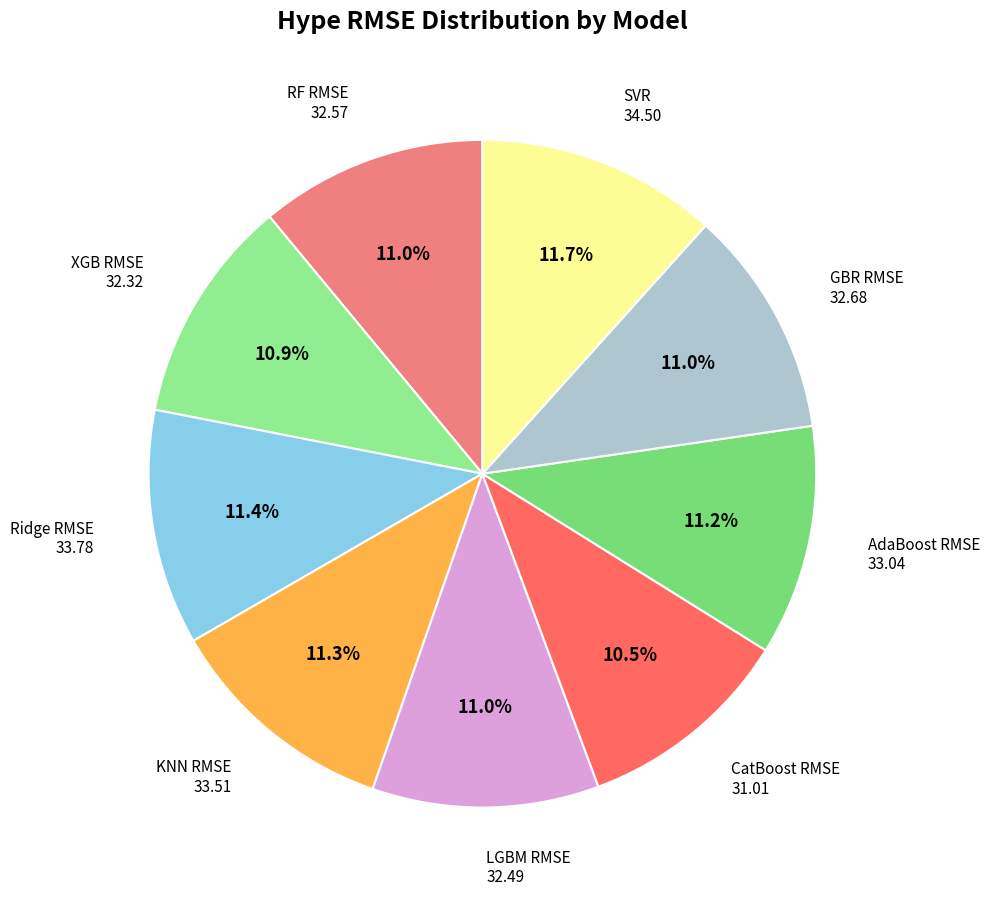

What is the smallest slice in the pie chart?

CatBoost RMSE